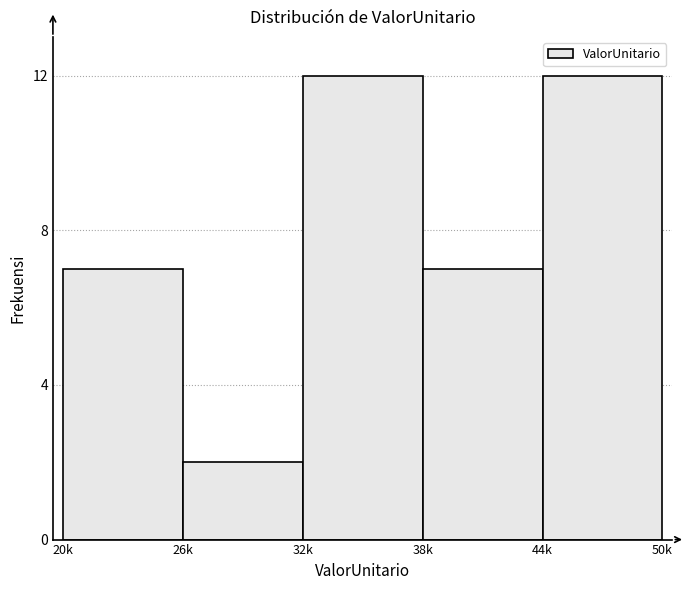

Reading left to right, transcribe all the data shown in this chart.

20k=7	26k=2	32k=12	38k=7	44k=12